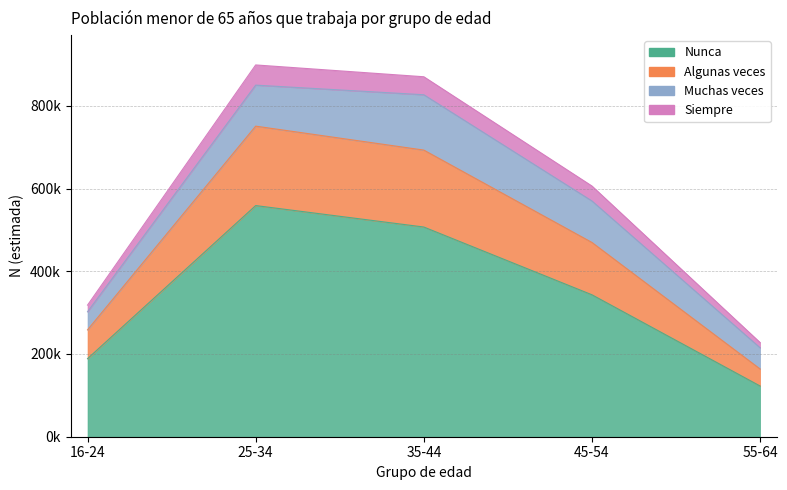

True or false: Algunas veces has more than 1 points higher than both neighbors.

False